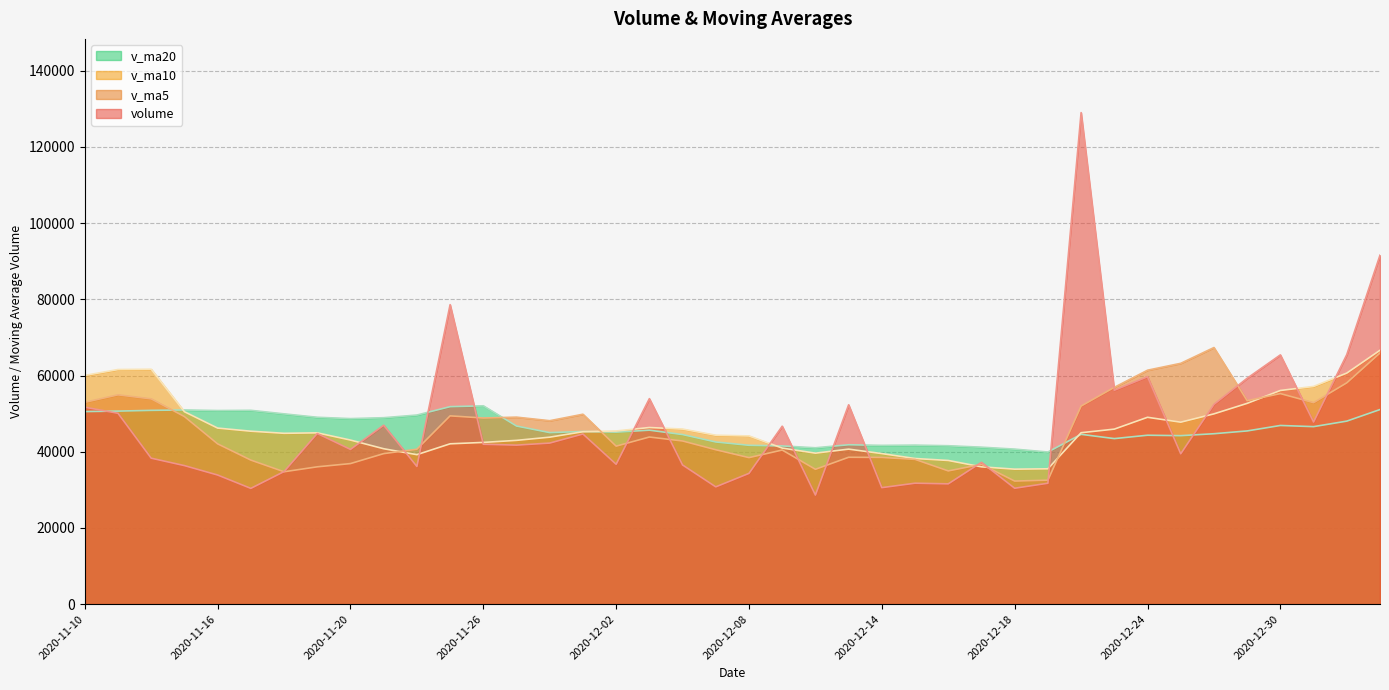

Does the chart display data point markers on the line(s)?

No